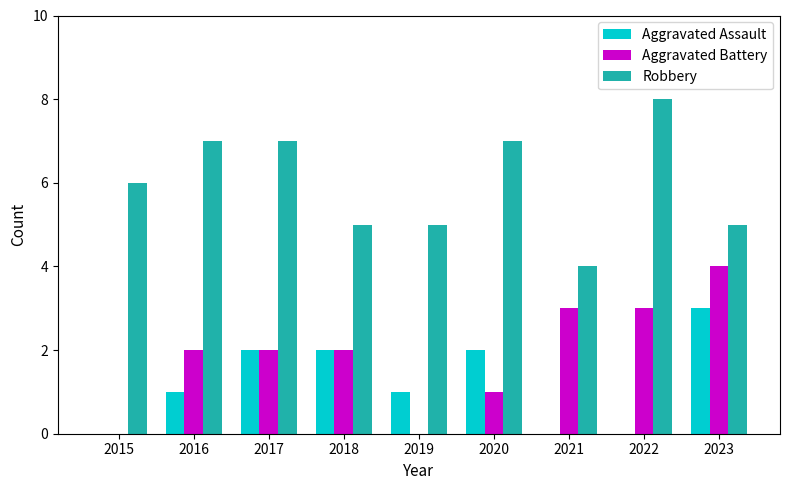

Is the value of Robbery at 2021 greater than the value of Aggravated Assault at 2018?

Yes